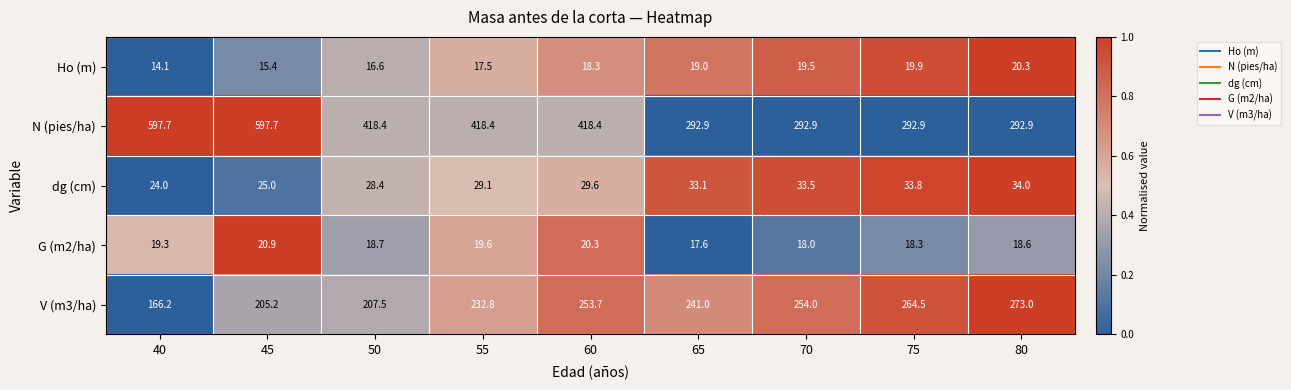

True or false: G (m2/ha) has a value of 20.9 at 45.

True